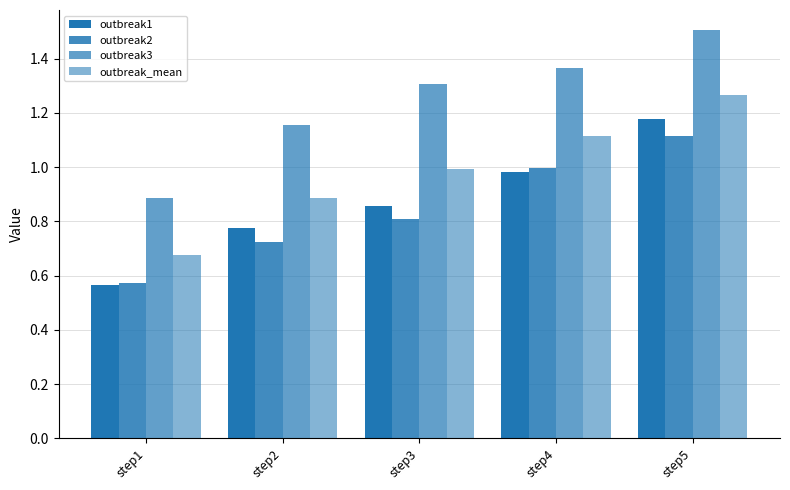

Reading left to right, extract all data points from this chart.

outbreak1: step1=0.6	step2=0.8	step3=0.9	step4=1.0	step5=1.2
outbreak2: step1=0.6	step2=0.7	step3=0.8	step4=1.0	step5=1.1
outbreak3: step1=0.9	step2=1.2	step3=1.3	step4=1.4	step5=1.5
outbreak_mean: step1=0.7	step2=0.9	step3=1.0	step4=1.1	step5=1.3